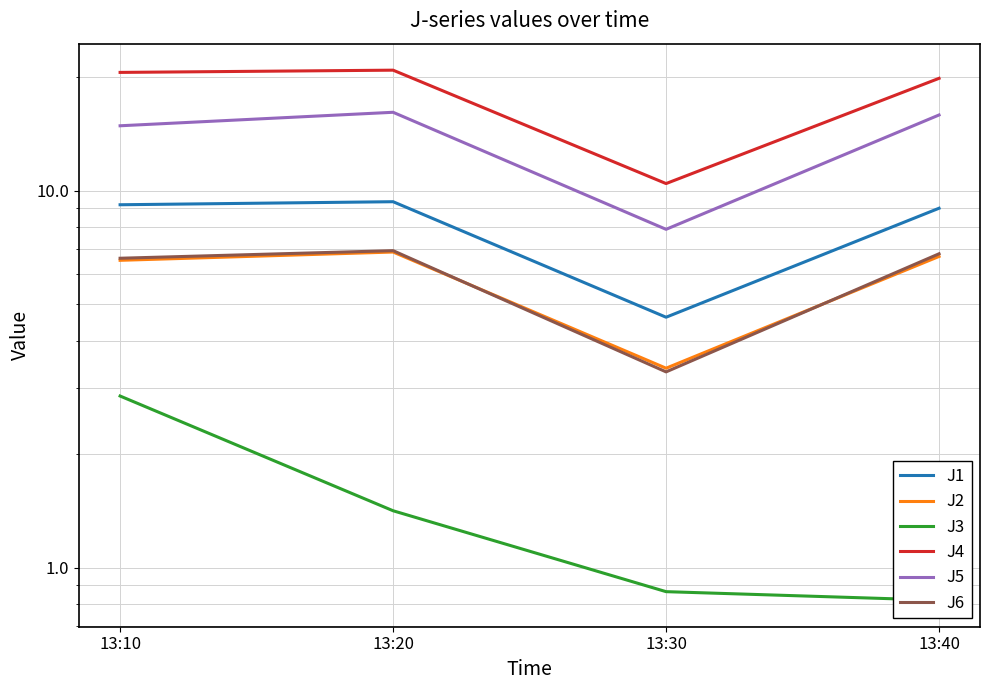

What is the difference between the J1 values at 13:10 and 13:30?

4.6